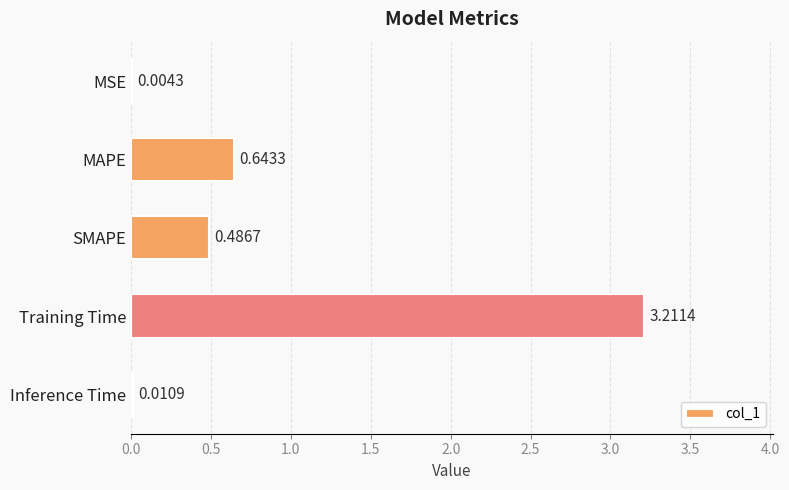

What is the maximum value shown in the chart?

3.2